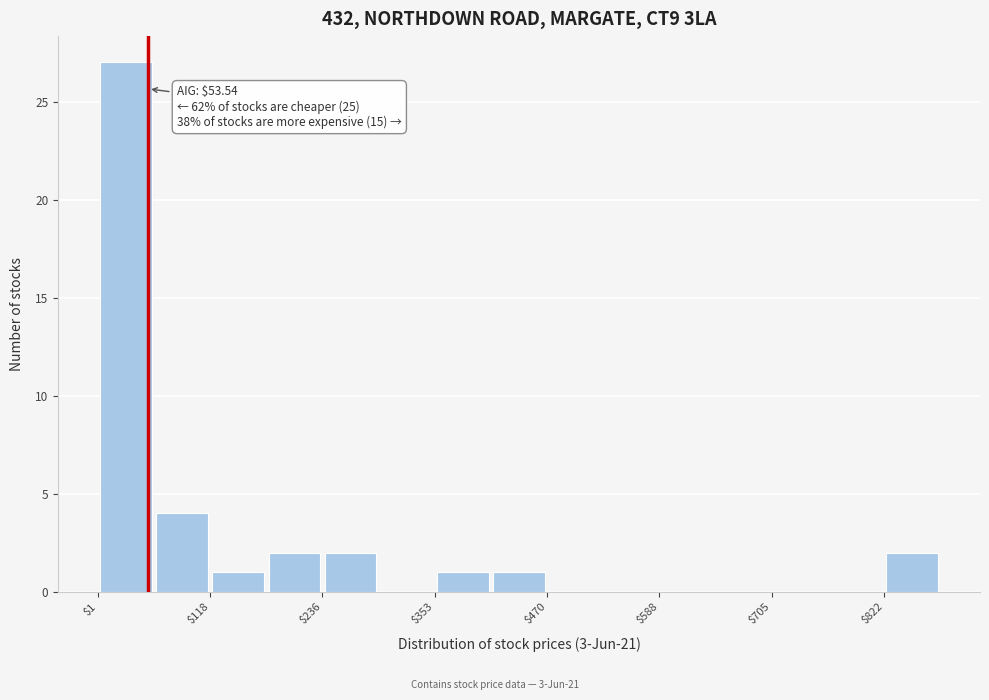

Read against the x-axis, roughly where is the centre of the tallest bar?

40